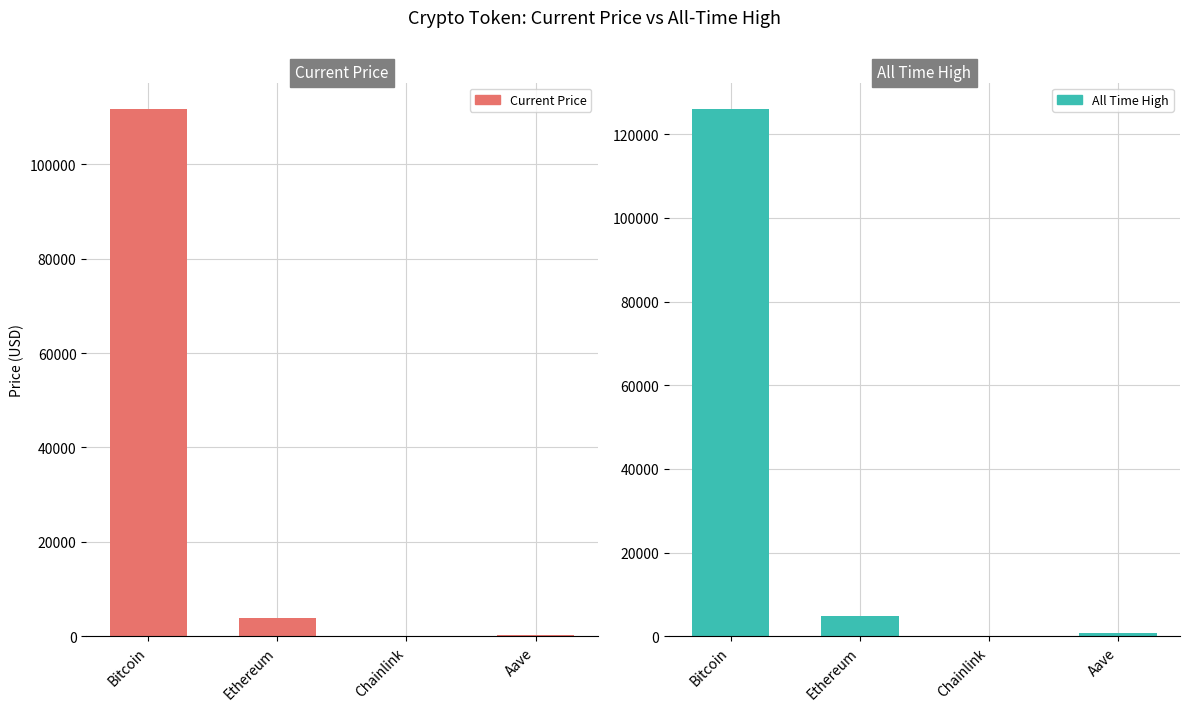

What is the label of the 1st bar from the right?

Aave